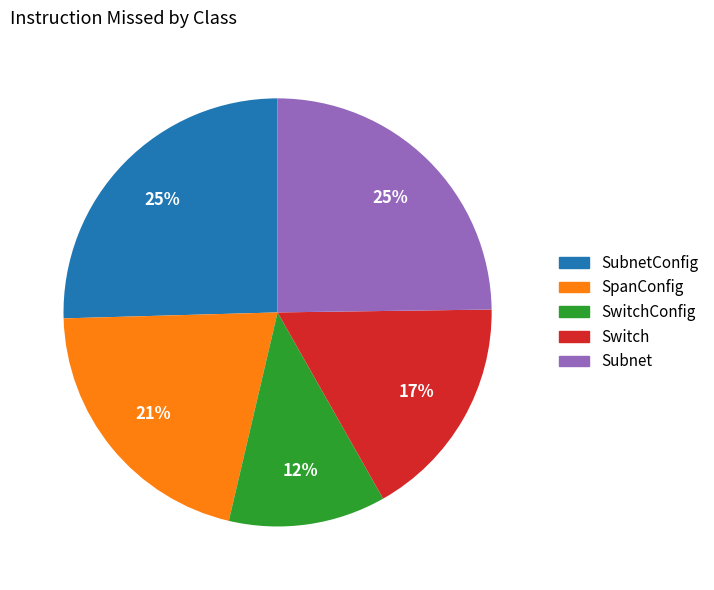

Does any single category account for the majority?

No